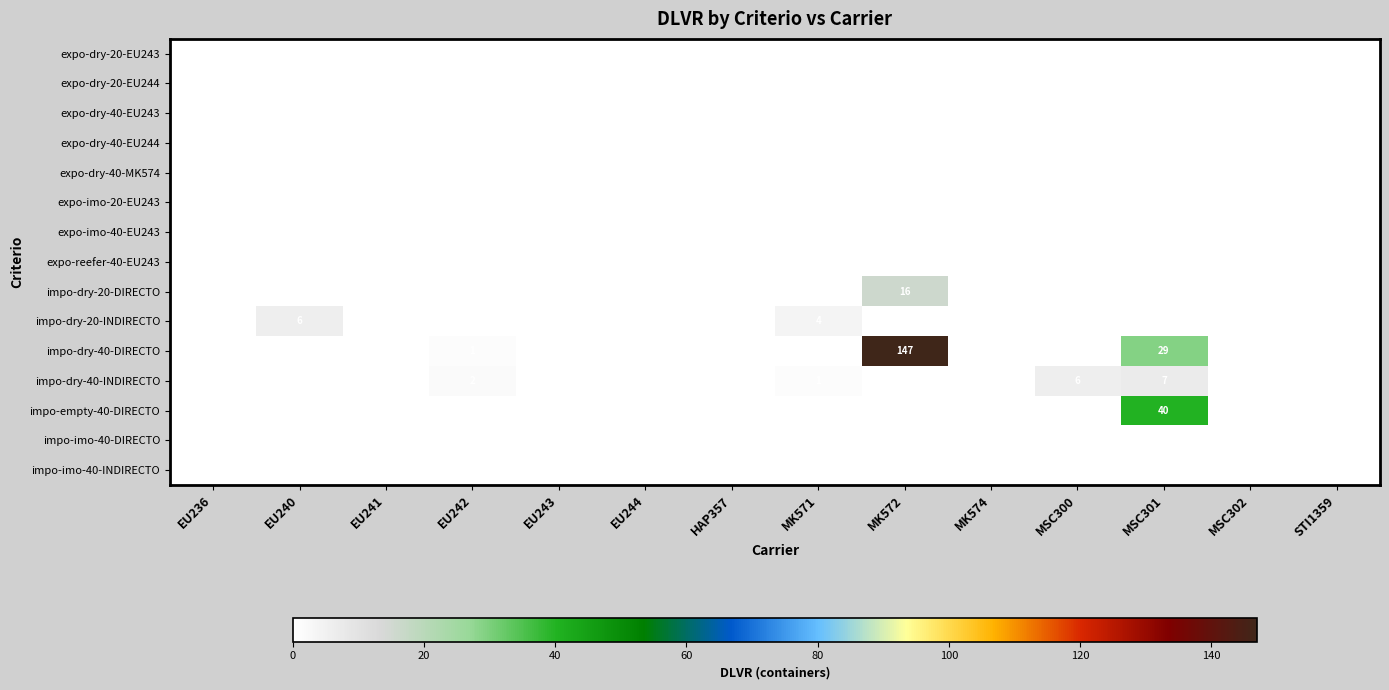

At how many categories does at least one series exceed 57?

1